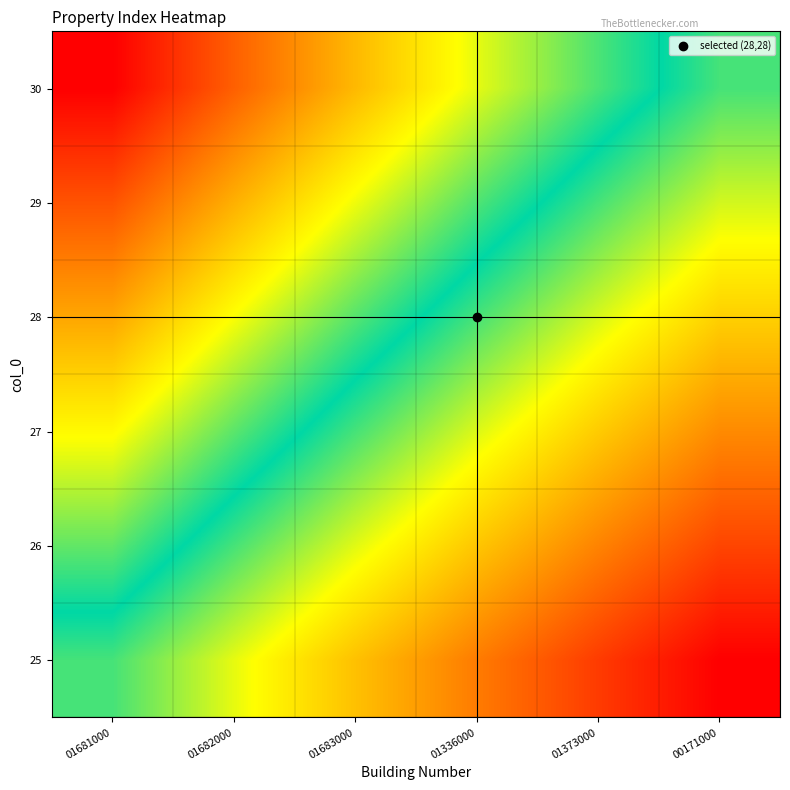

Count the number of categories in the chart.

6